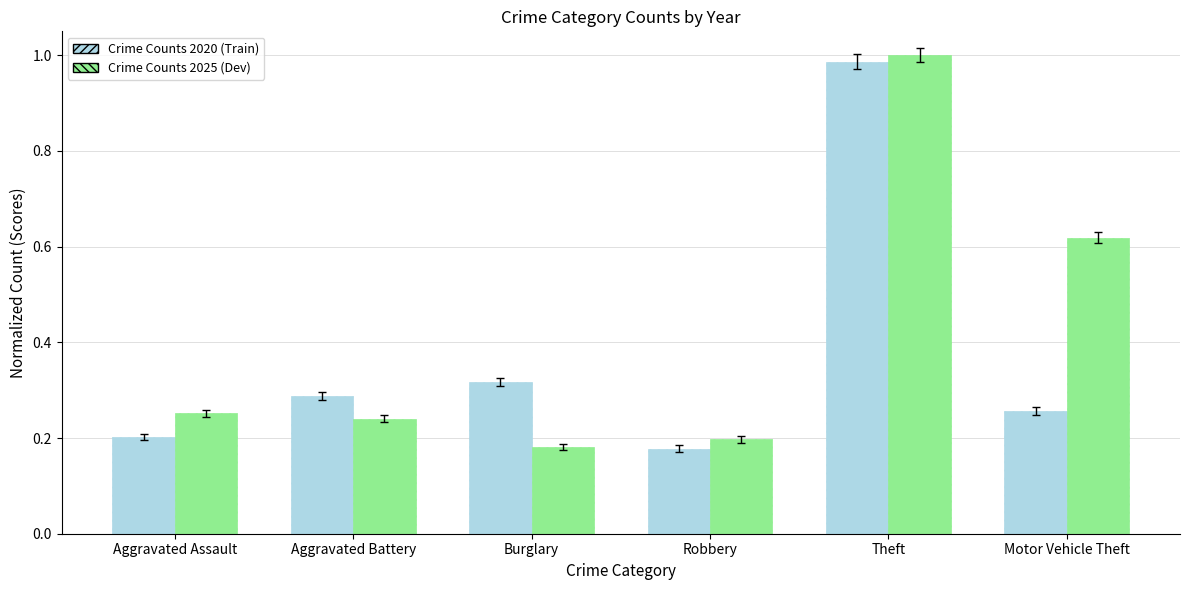

Rank the series at Aggravated Assault from lowest to highest value.

Crime Counts 2020 (Train), Crime Counts 2025 (Dev)